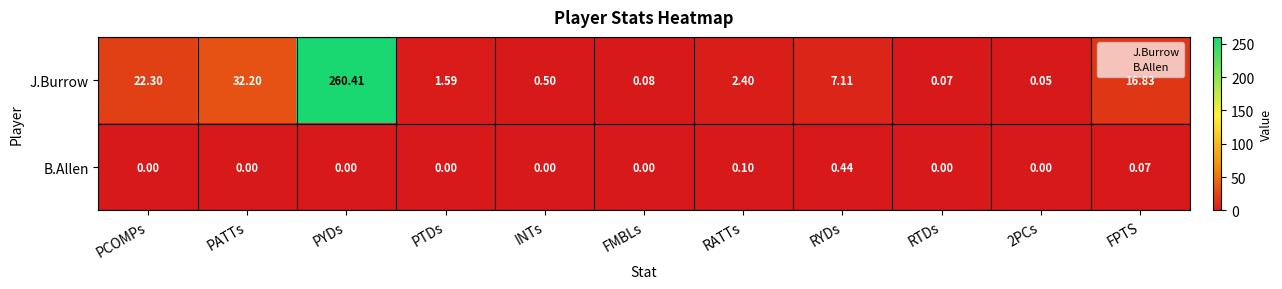

Which category has the highest value in the B.Allen series?

RYDs